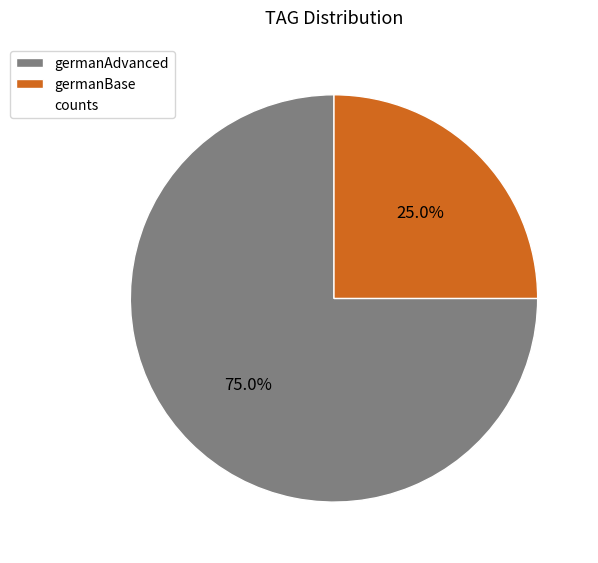

Does any single category account for the majority?

Yes